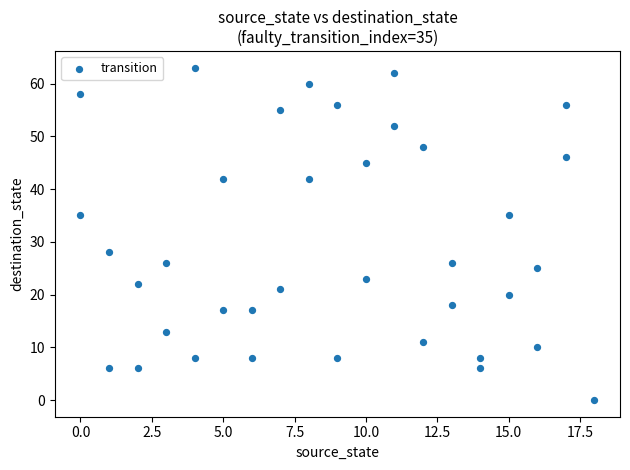

What Y value in the scatter plot is closest to 31?

28